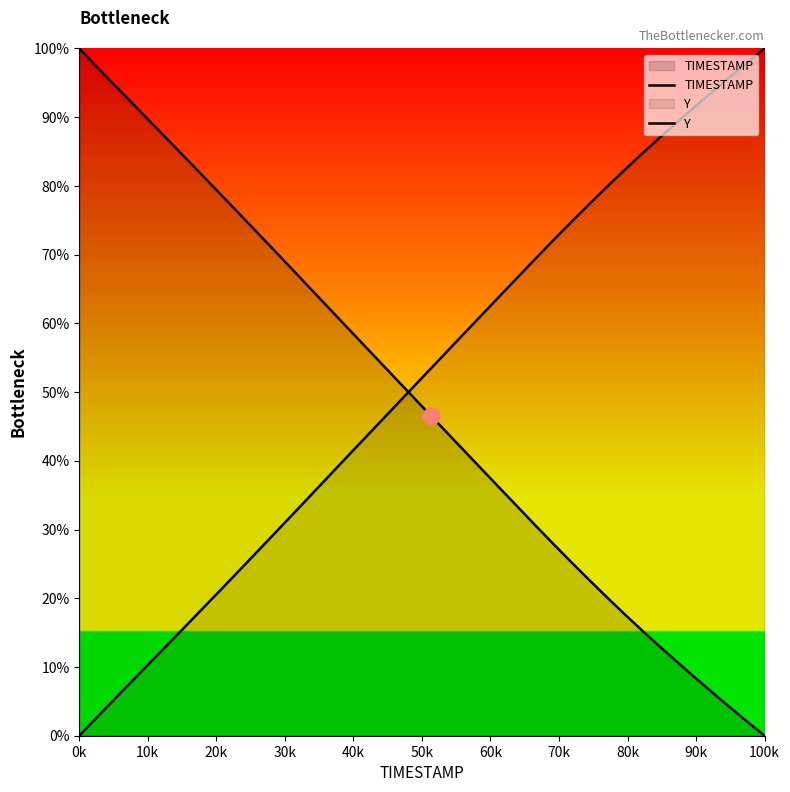

Which category has the lowest value in the Y series?

0k